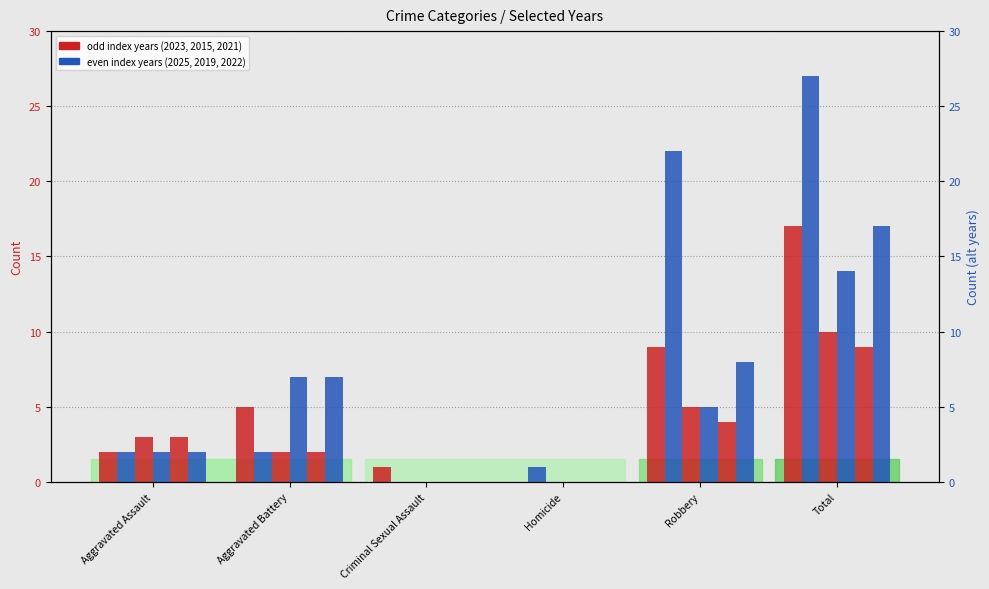

What is the total value across all series at Robbery?

53